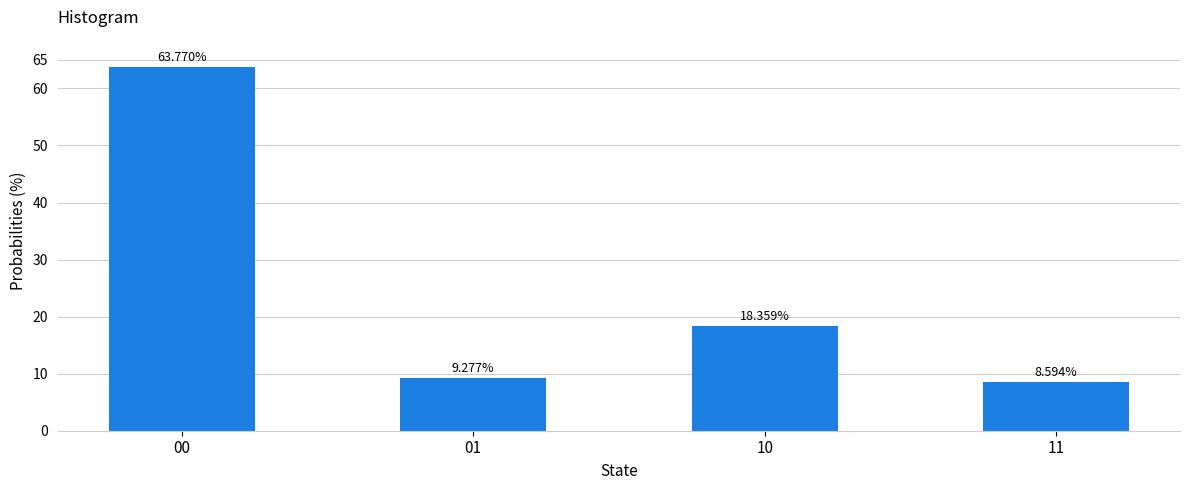

How many bars are there in total?

4